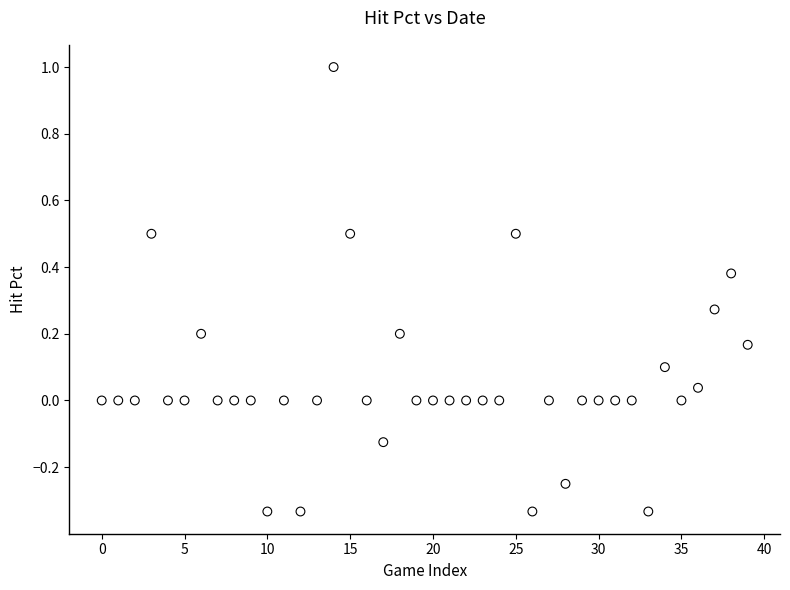

What is the range of Y values (max minus min)?

1.3